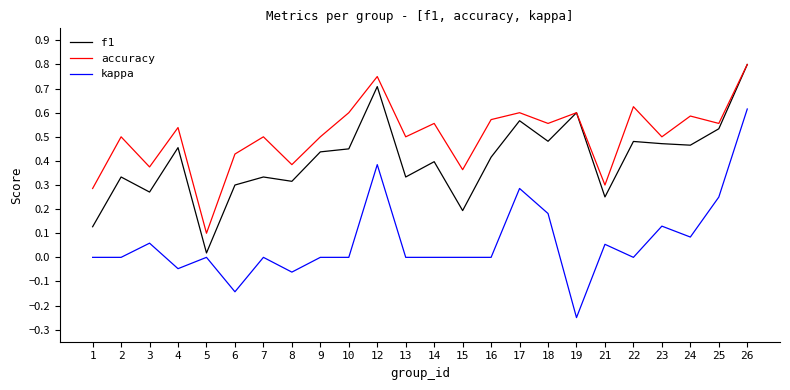

At which category is the sum across all series the highest?

26